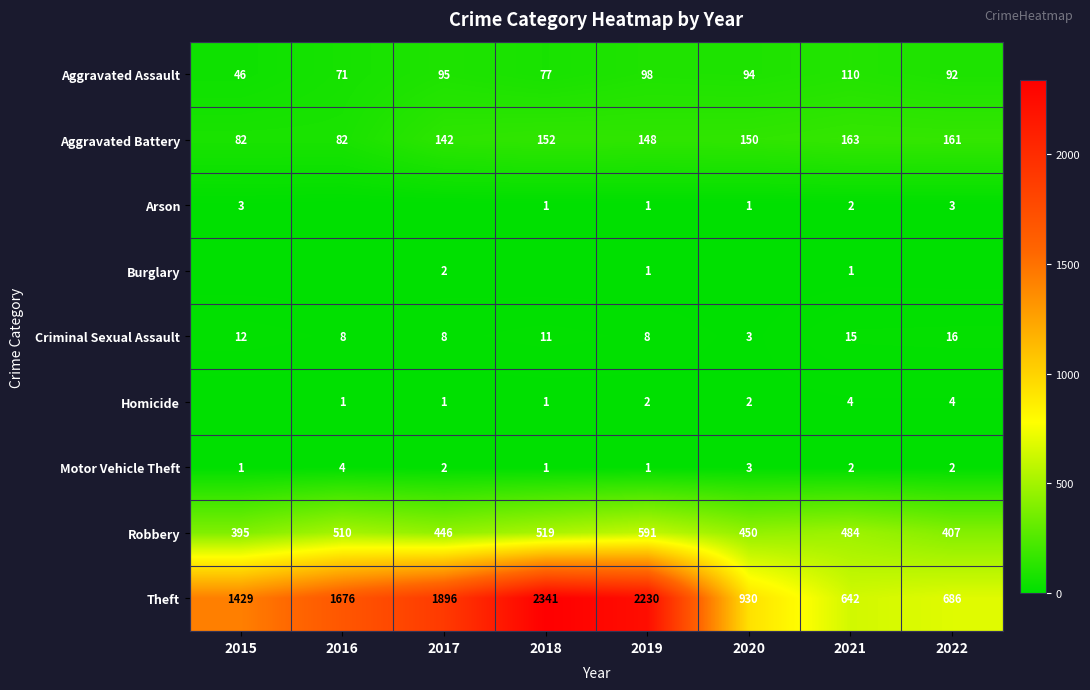

List the labels in order of Aggravated Assault value, smallest first.

2015, 2016, 2018, 2022, 2020, 2017, 2019, 2021